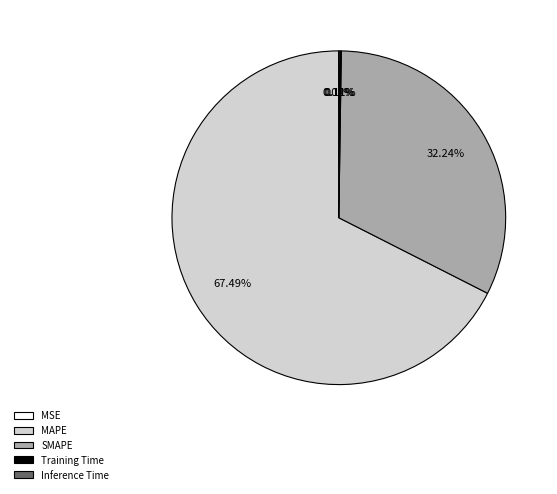

Which slice is the largest?

MAPE